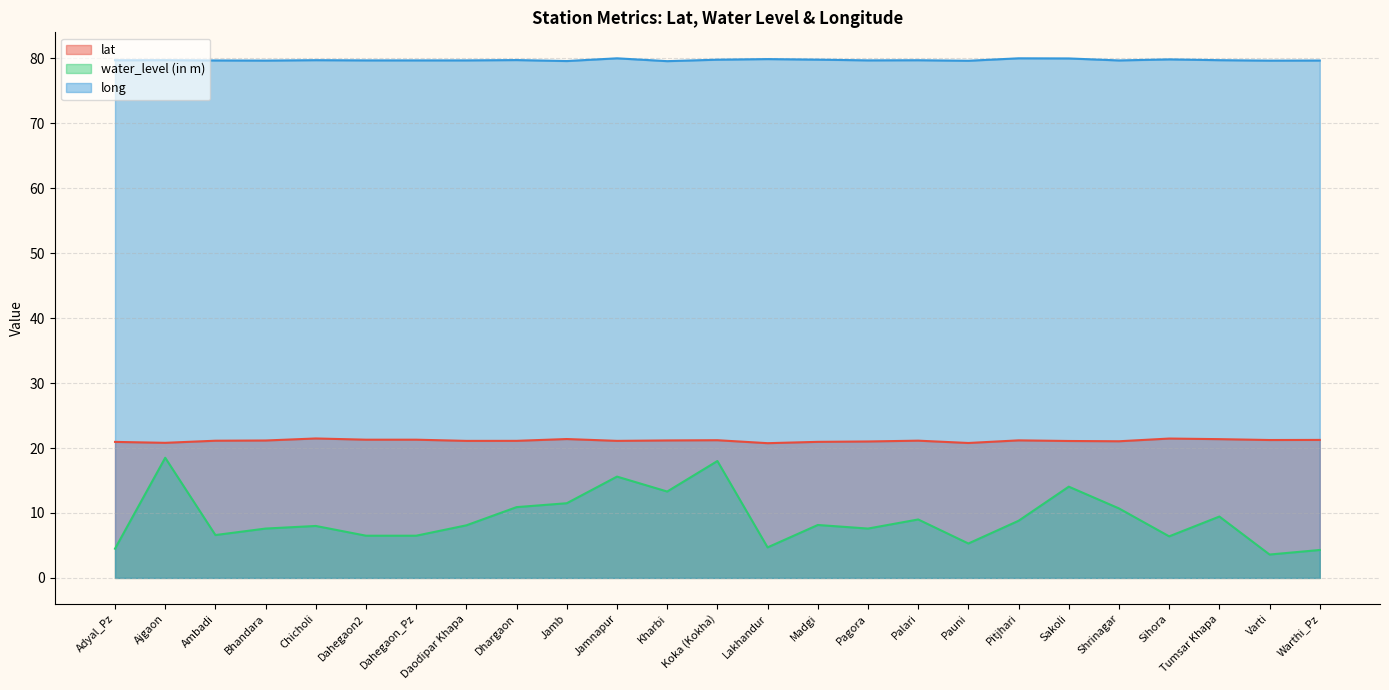

Reading right to left, what are all the values shown in this chart?

lat: 21.2	21.2	21.4	21.5	21.0	21.1	21.2	20.8	21.1	21.0	20.9	20.7	21.2	21.2	21.1	21.4	21.1	21.1	21.3	21.3	21.5	21.2	21.1	20.8	20.9
water_level (in m): 4.3	3.6	9.4	6.4	10.7	14.1	8.8	5.3	9.0	7.6	8.2	4.7	18.0	13.3	15.6	11.5	10.9	8.1	6.5	6.5	8.0	7.6	6.6	18.5	4.5
long: 79.7	79.6	79.7	79.8	79.7	80.0	80.0	79.6	79.7	79.7	79.8	79.9	79.8	79.6	80.0	79.6	79.7	79.7	79.7	79.7	79.7	79.7	79.7	79.7	79.7